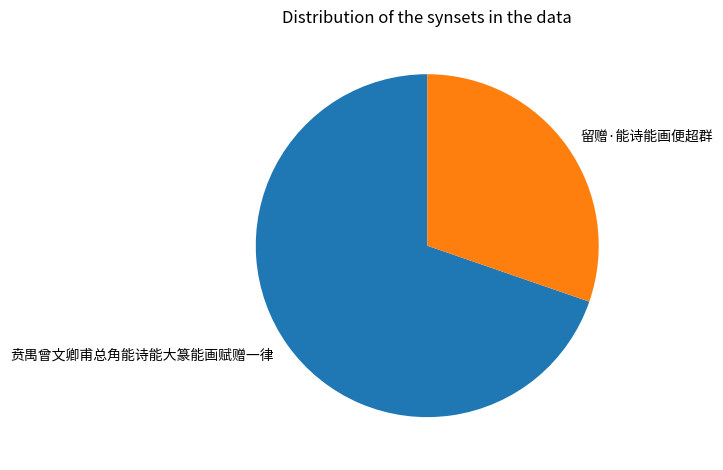

Is the sum of 留赠·能诗能画便超群 and 贲禺曾文卿甫总角能诗能大篆能画赋赠一律 greater than half?

Yes